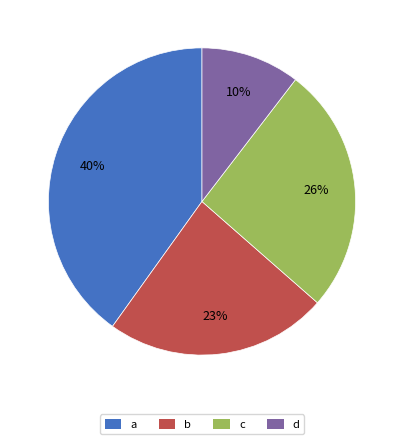

What is the ratio of the value at a to the value at c?

1.5